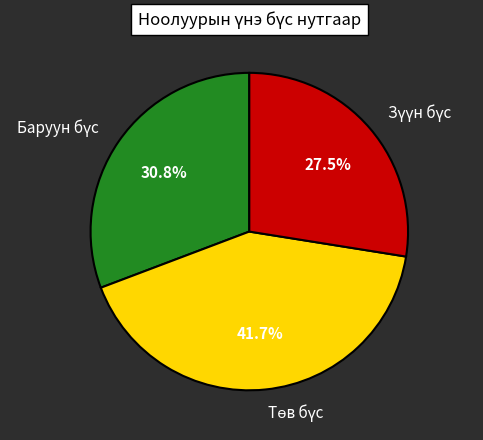

Is there a majority slice in this chart?

No